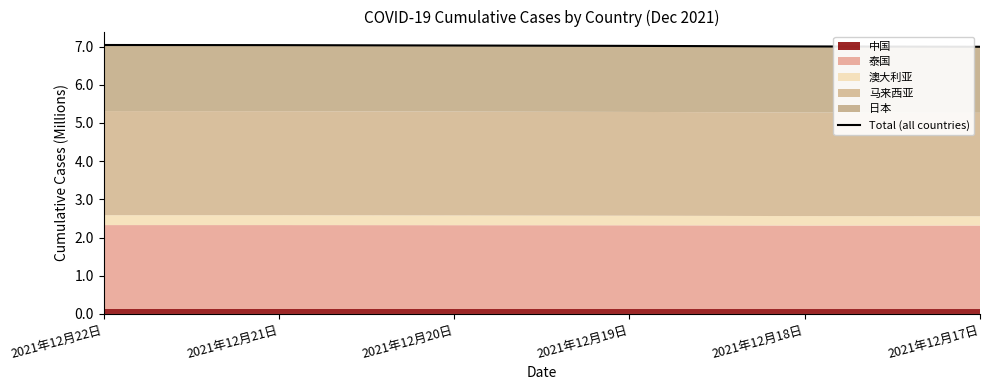

What is the average value?

7.0